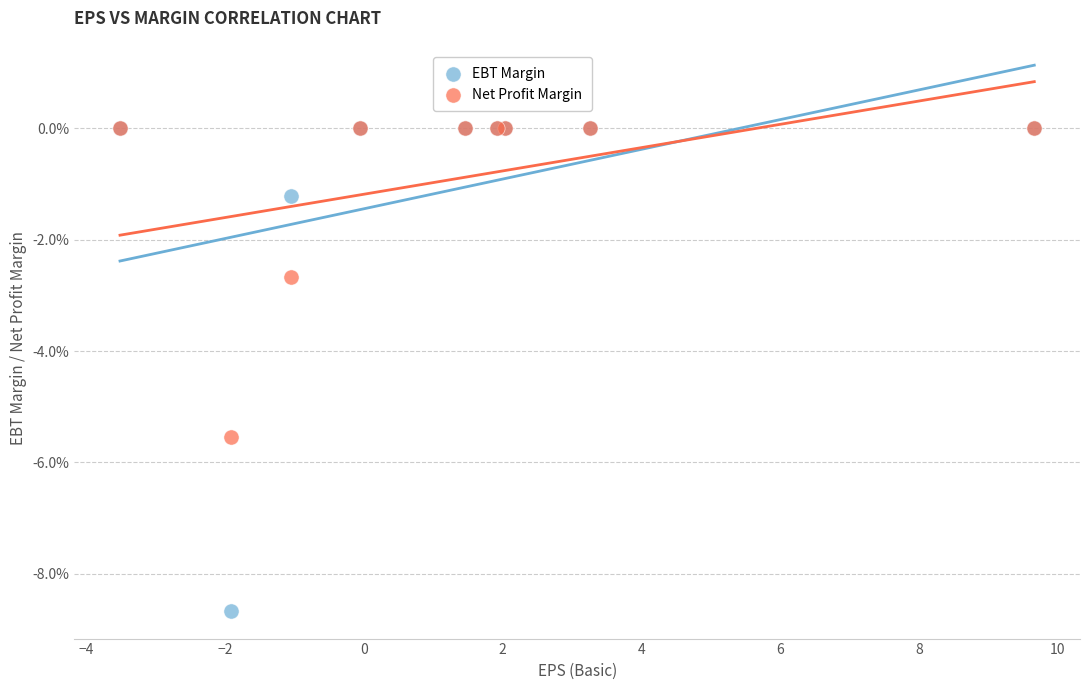

Which series has the largest Y range (max minus min)?

EBT Margin